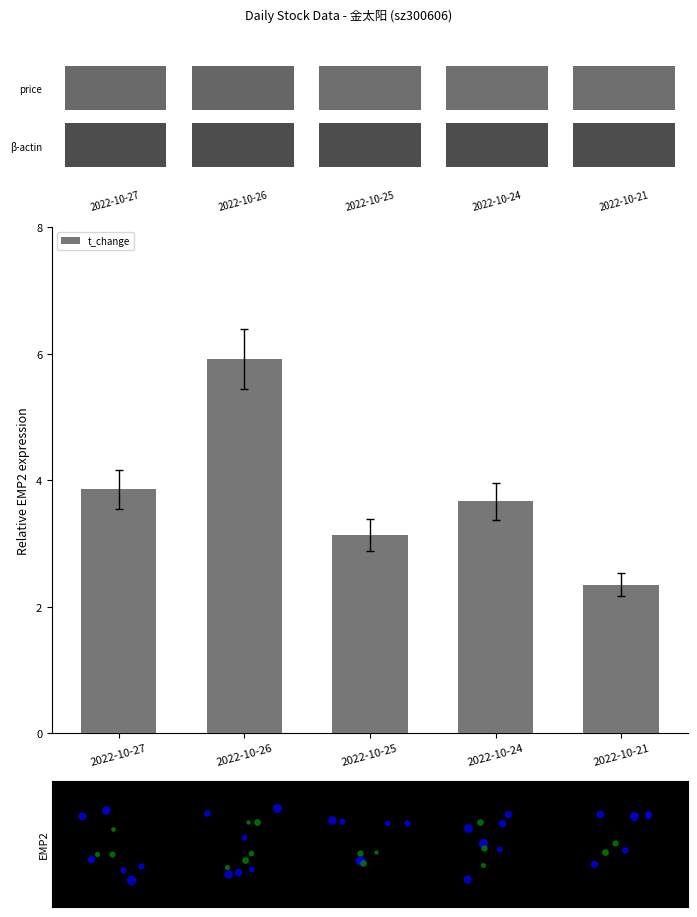

At which category does the chart reach its minimum across all series?

2022-10-21